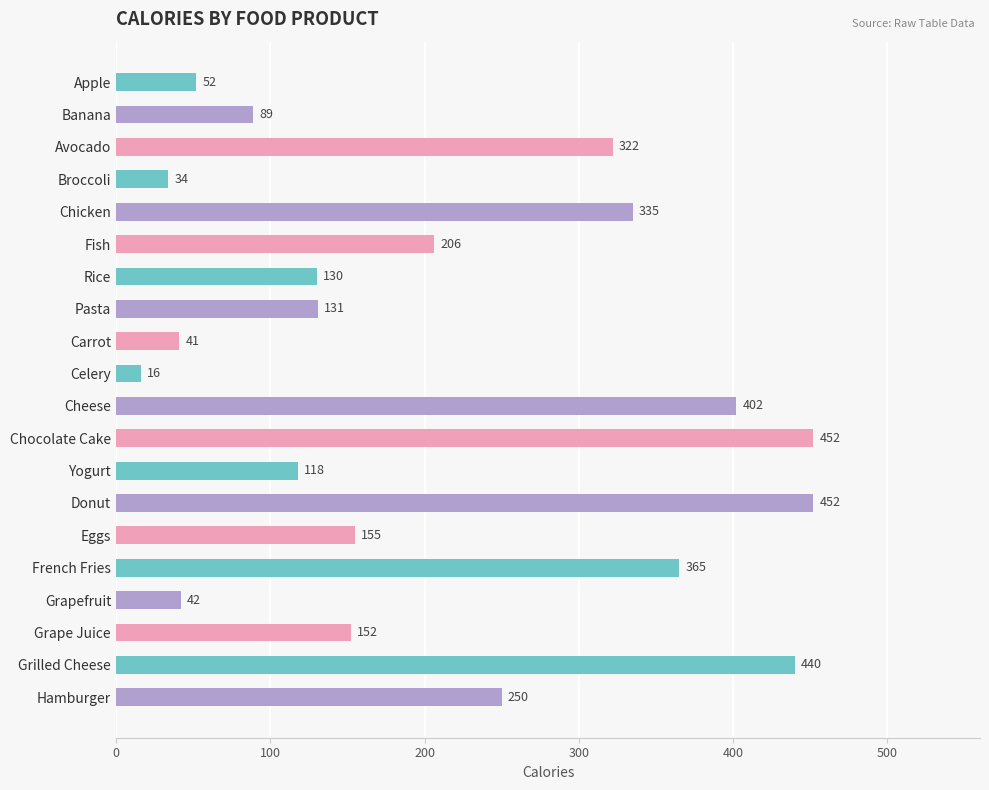

What is the ratio of the value at Rice to the value at Chicken?

0.4